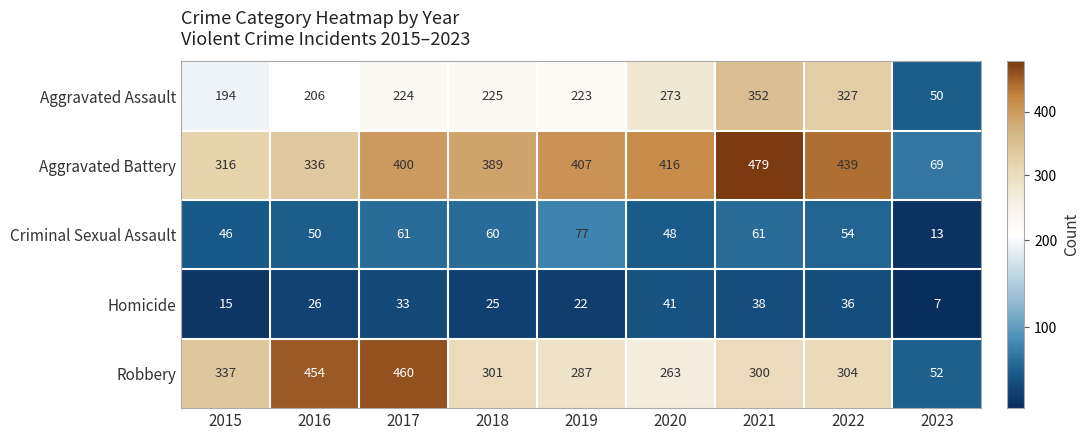

What is the difference between the highest and lowest values at 2018?

364